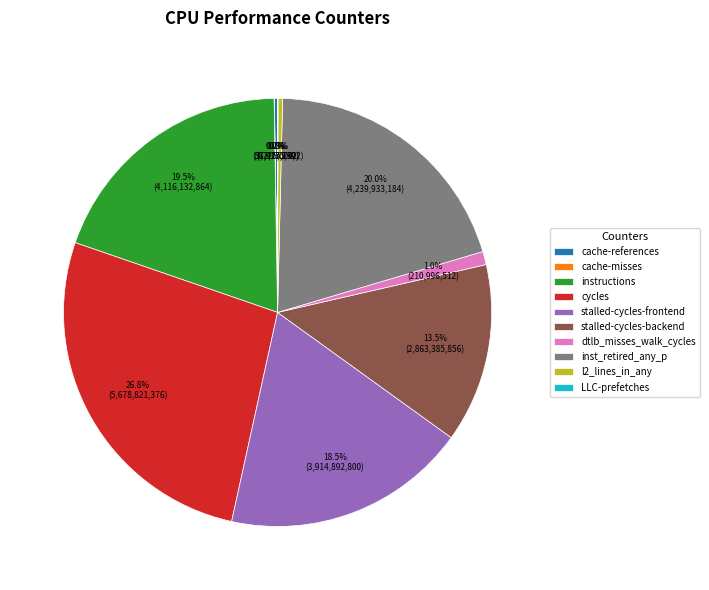

Approximately how many times larger is the value at instructions compared to inst_retired_any_p?

1.0